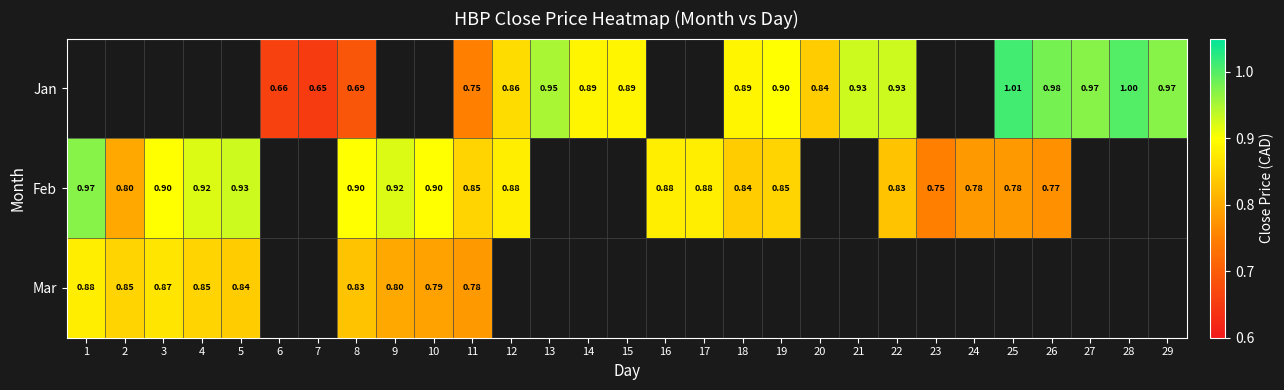

Is the value of Feb at 2 greater than the value of Jan at 25?

No